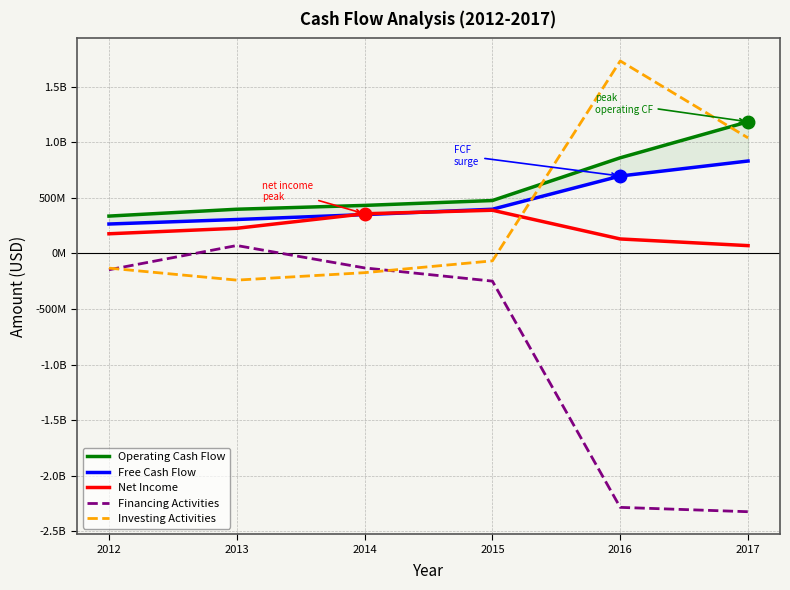

After their last crossing, which series has the higher values: Free Cash Flow or Investing Activities?

Investing Activities